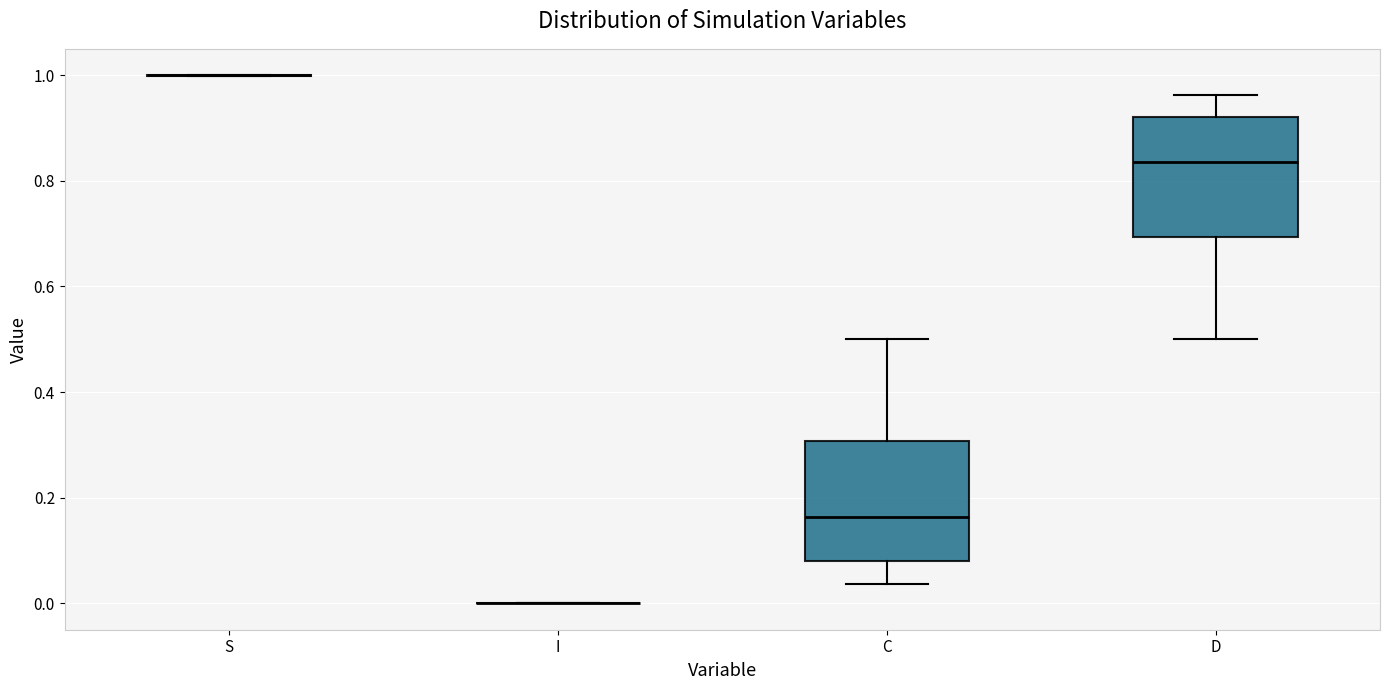

Reading left to right, read every box against the y-axis: the position of its median line, the range the box covers, and the ends of its whiskers. The values are not printed on the chart, so give them approximately, as read against the axis.

S: box collapsed to a line at 1.00, whiskers 1.00 to 1.00
I: box collapsed to a line at 0.00, whiskers 0.00 to 0.00
C: median 0.16, box 0.08 to 0.30, whiskers 0.04 to 0.50
D: median 0.84, box 0.70 to 0.92, whiskers 0.50 to 0.96